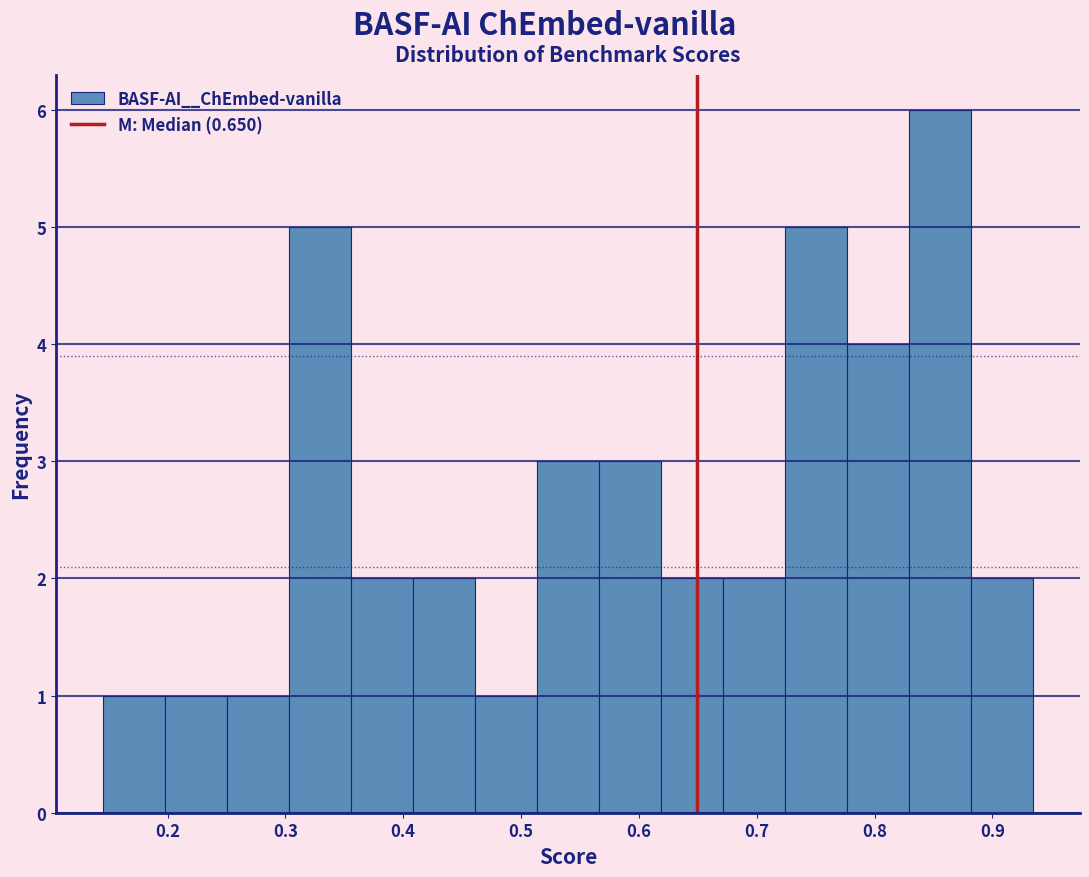

Which range on the x-axis has the tallest bar?

0.83 to 0.88